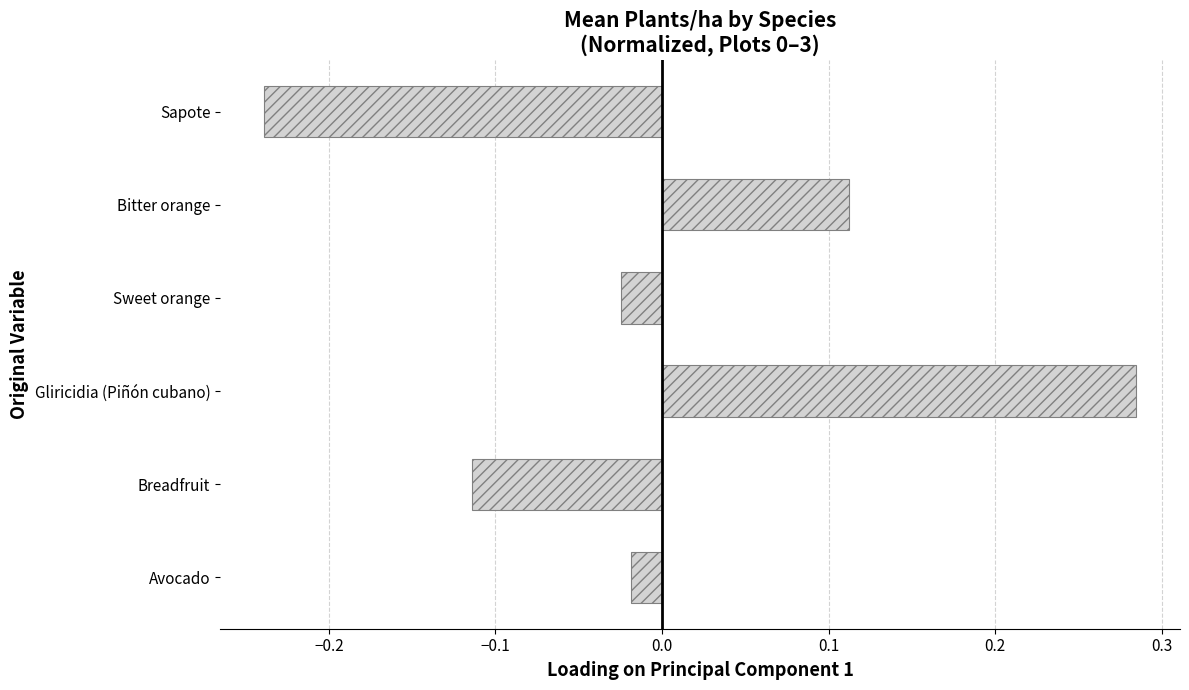

Is it true that the value at Gliricidia (Piñón cubano) is 0.4?

False